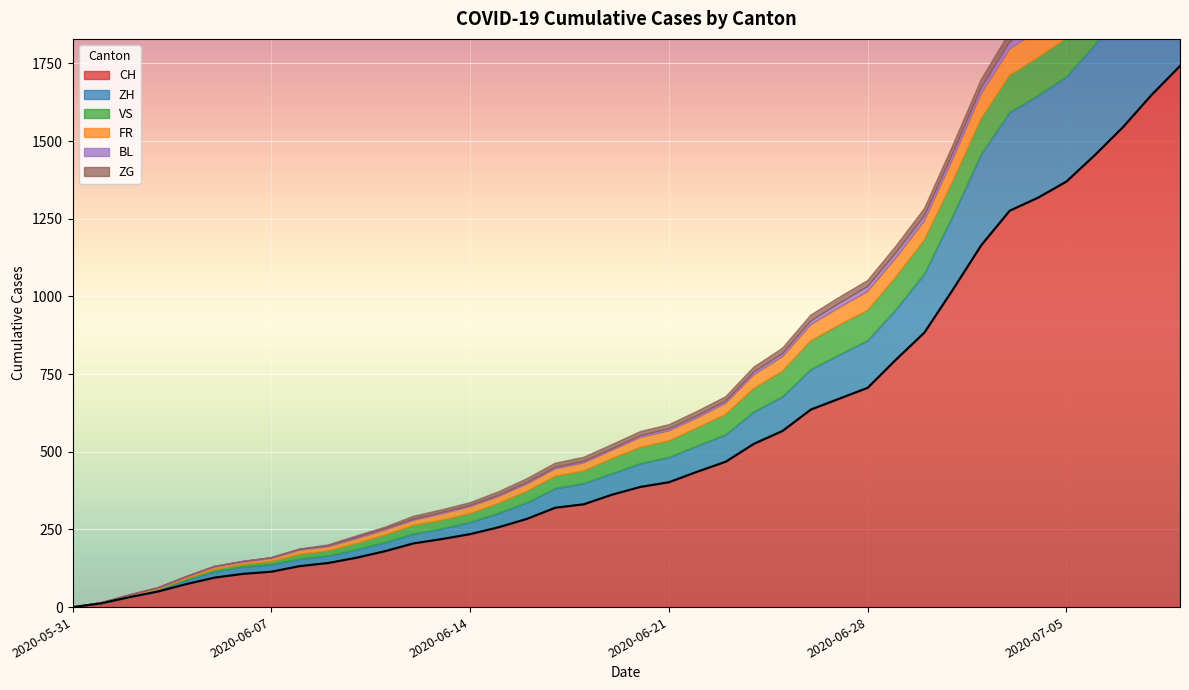

What is the maximum value shown in the chart?

1742